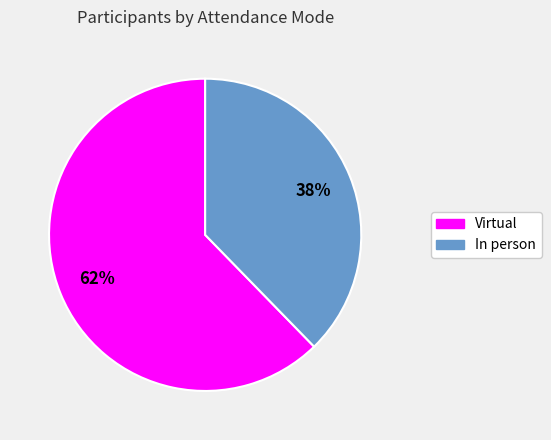

Is Virtual the majority of the pie?

Yes